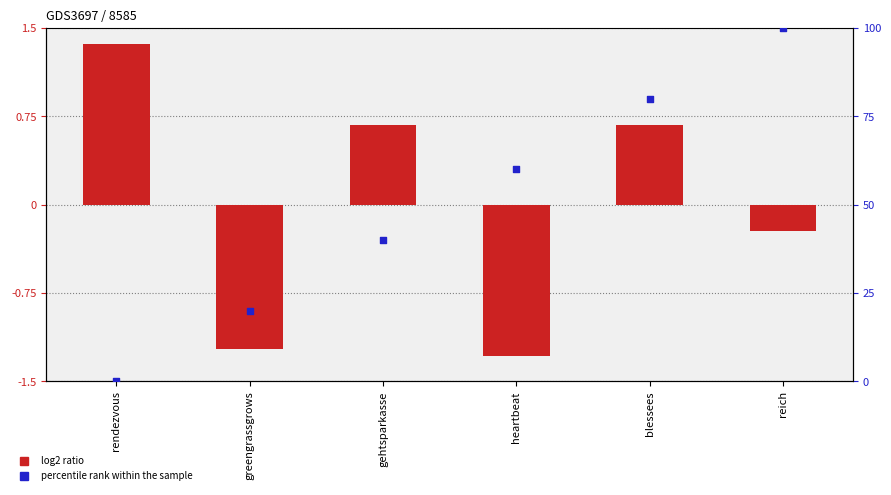

What are all the series names shown in the legend?

log2 ratio, percentile rank within the sample